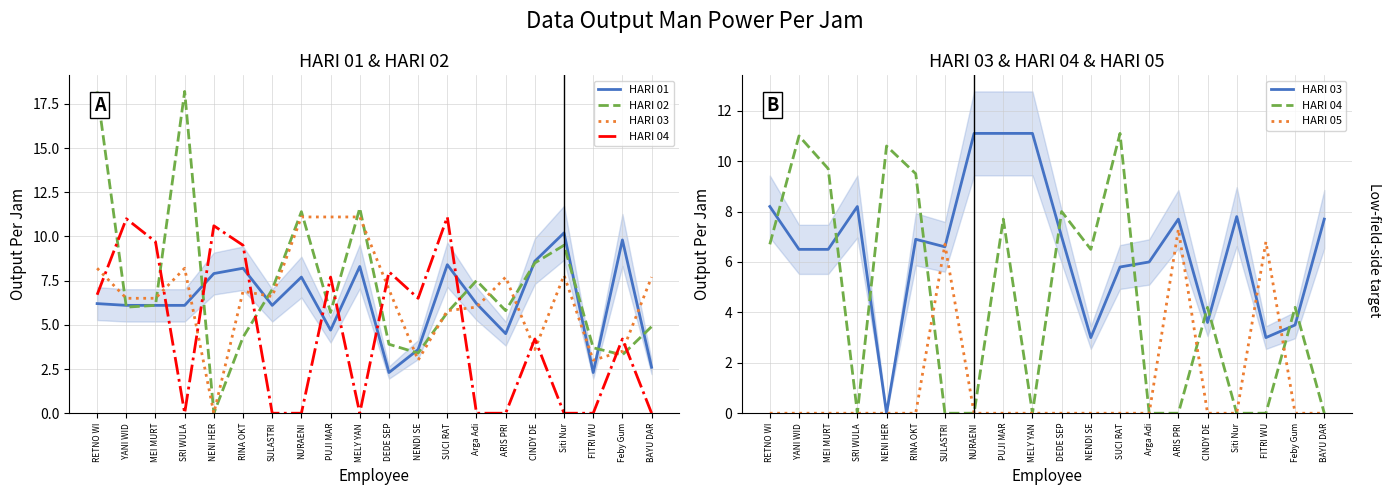

List the labels in order of HARI 04 value, smallest first.

SRI WULA, SULASTRI, NURAENI, MELY YAN, Arga Adi, ARIS PRI, Siti Nur, FITRI WU, BAYU DAR, CINDY DE, Feby Gum, NENDI SE, RETNO WI, PUJI MAR, DEDE SEP, RINA OKT, MEI MURT, NENI HER, YANI WID, SUCI RAT